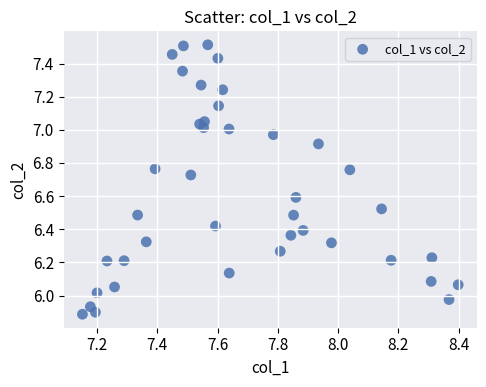

What is the range of X values (max minus min)?

1.2